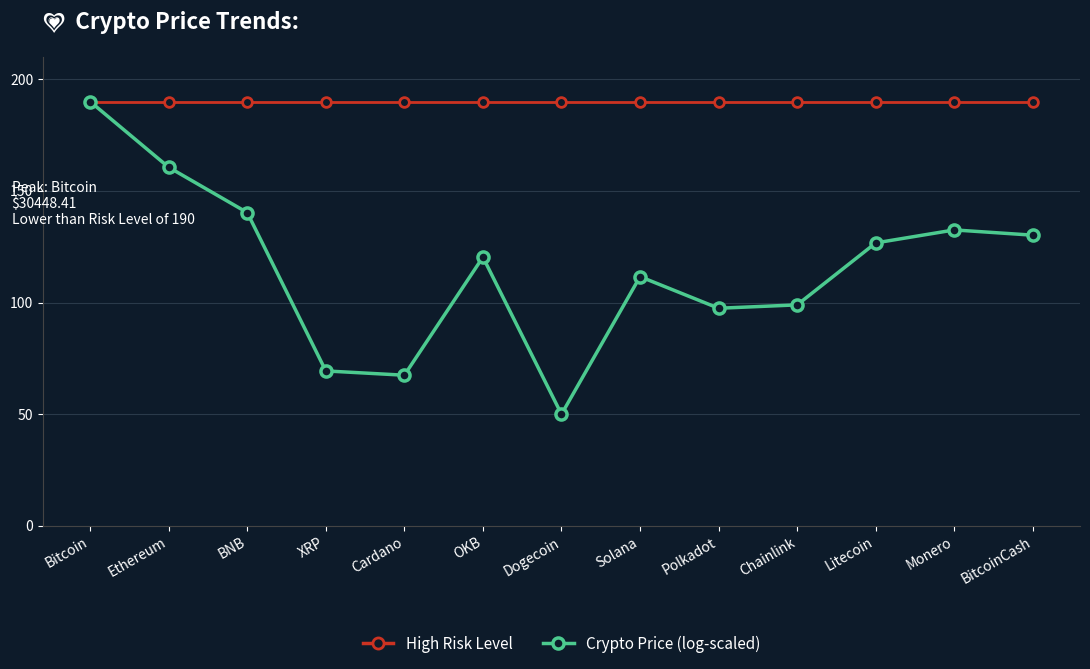

What is the difference between the highest and lowest values at Ethereum?

29.4